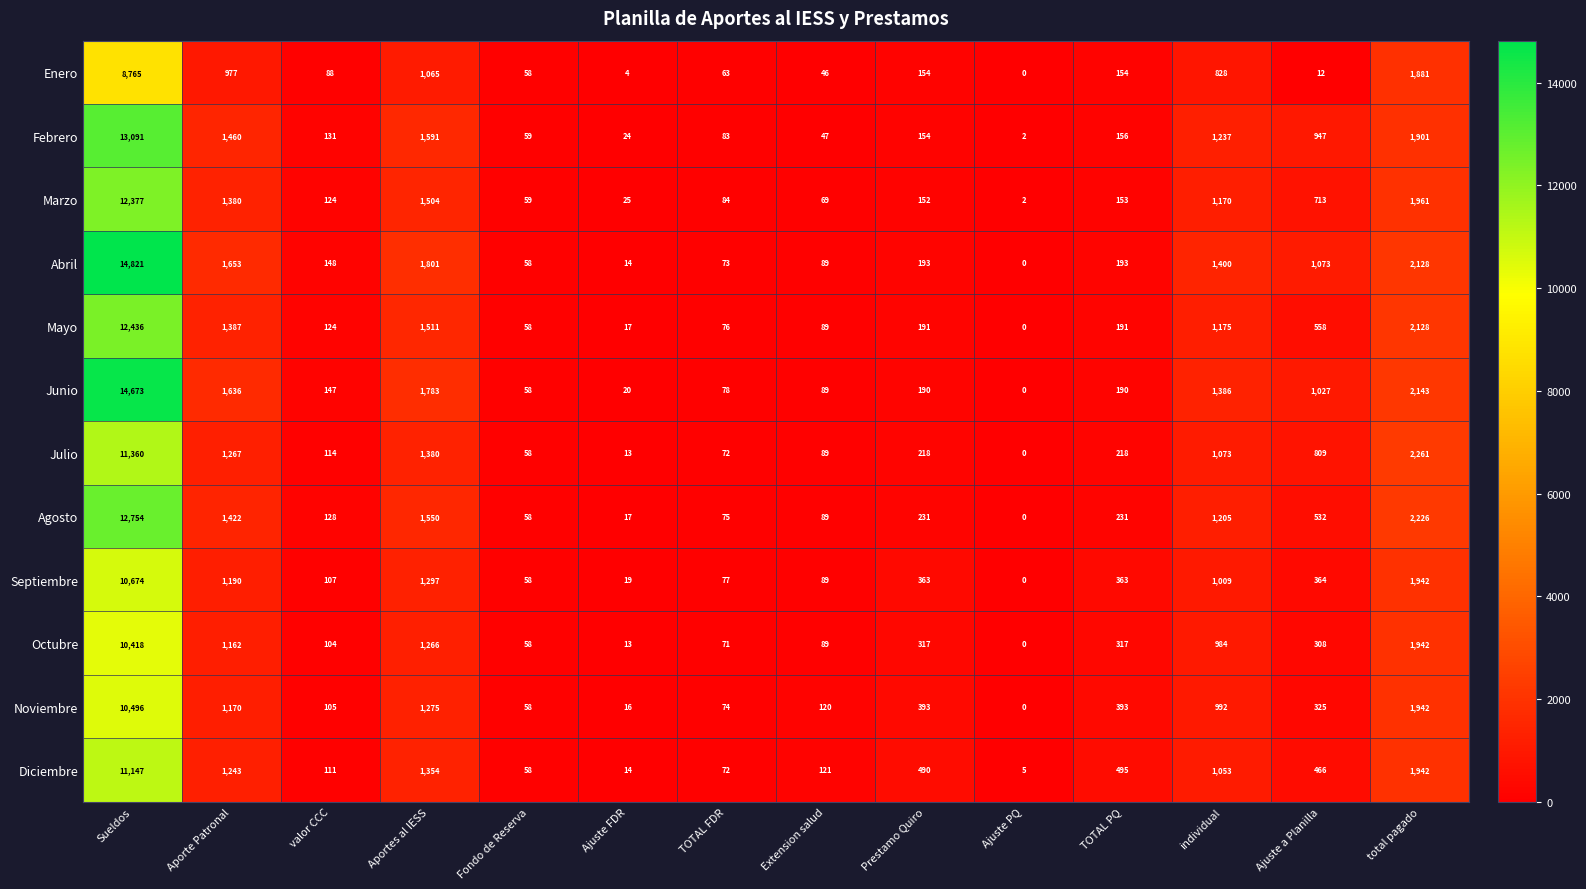

How many distinct data groups are displayed?

12